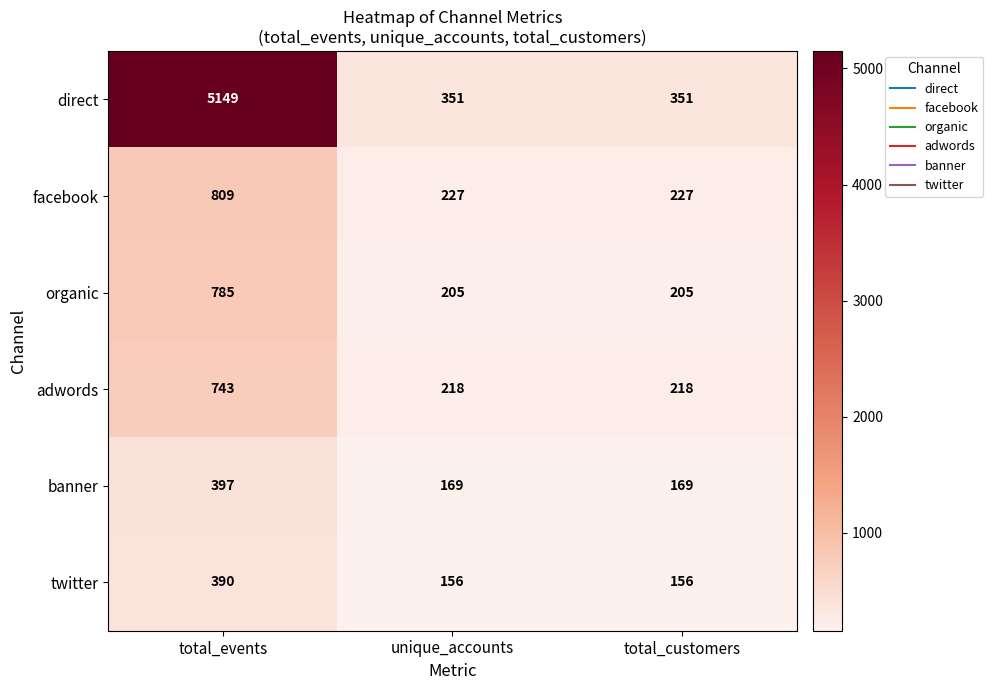

At how many categories does at least one series exceed 530?

1